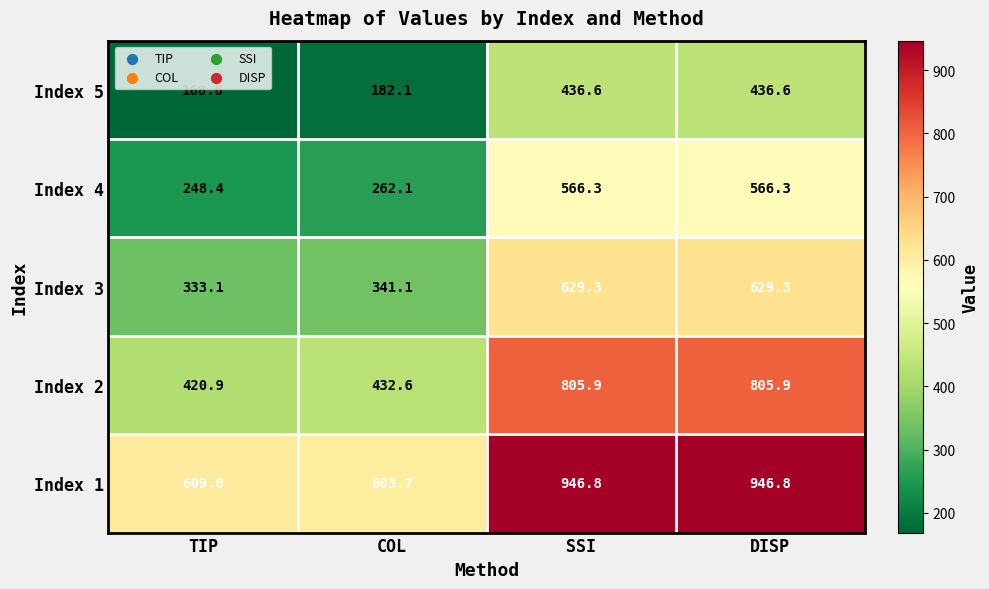

Reading right to left, transcribe all the data shown in this chart.

Index 5: 436.6	436.6	182.1	168.8
Index 4: 566.3	566.3	262.1	248.4
Index 3: 629.3	629.3	341.1	333.1
Index 2: 805.9	805.9	432.6	420.9
Index 1: 946.8	946.8	603.7	609.0